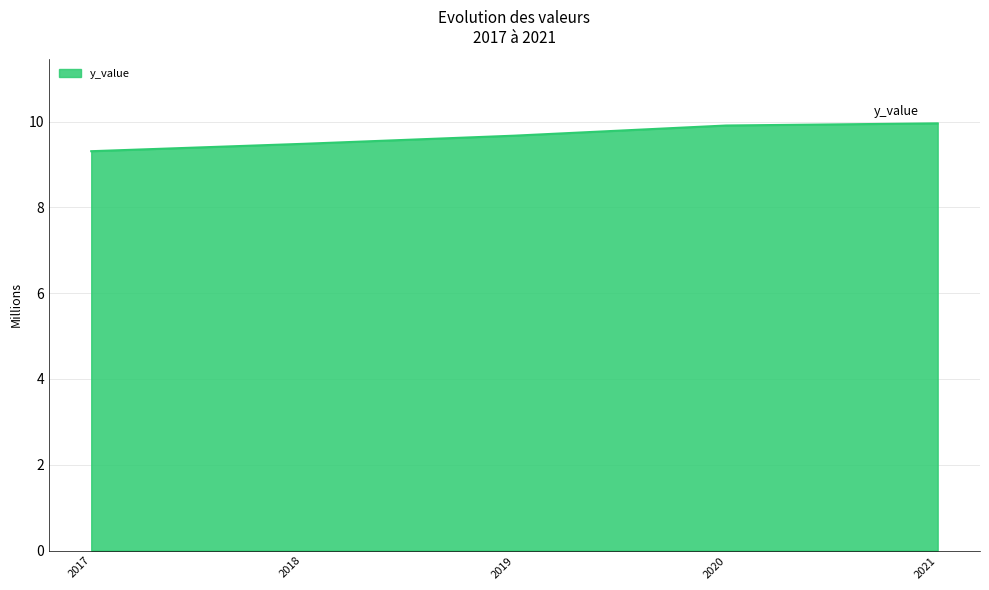

The chart shows a value of 4.7 at 2019. True or false?

False